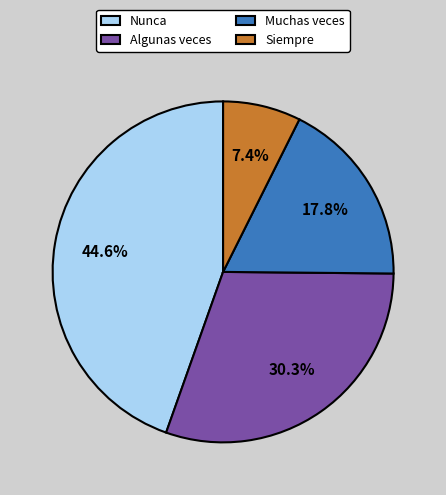

To the nearest percent, what is the difference between the Siempre and Algunas veces slice percentages?

23%